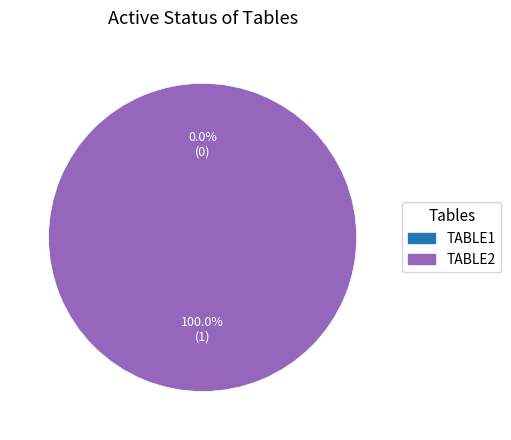

Is it true that TABLE2 is 100% of the pie?

True